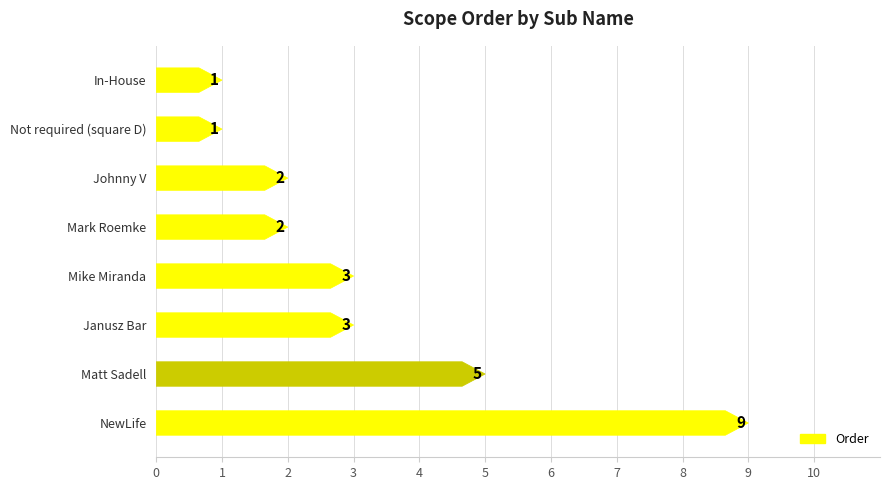

How many bars are there in total?

8